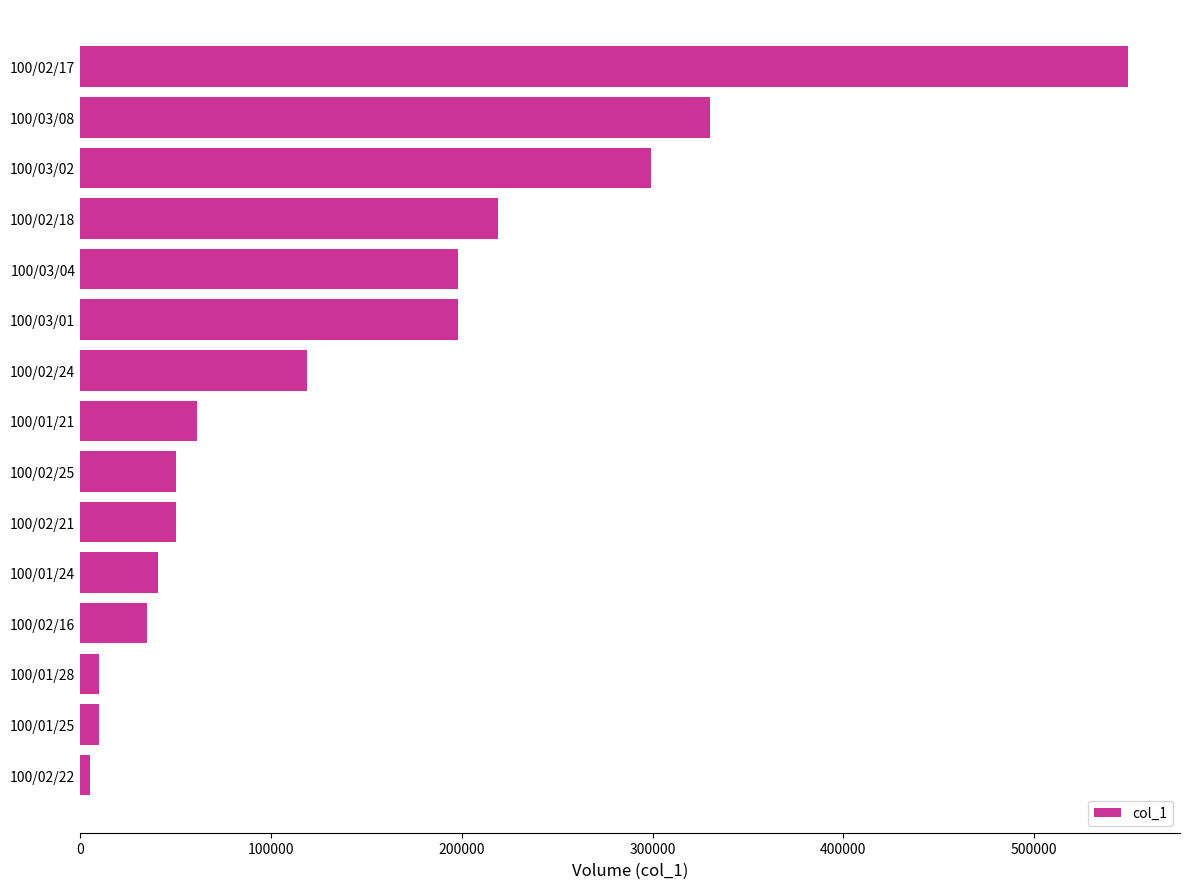

How many bars are there in total?

15